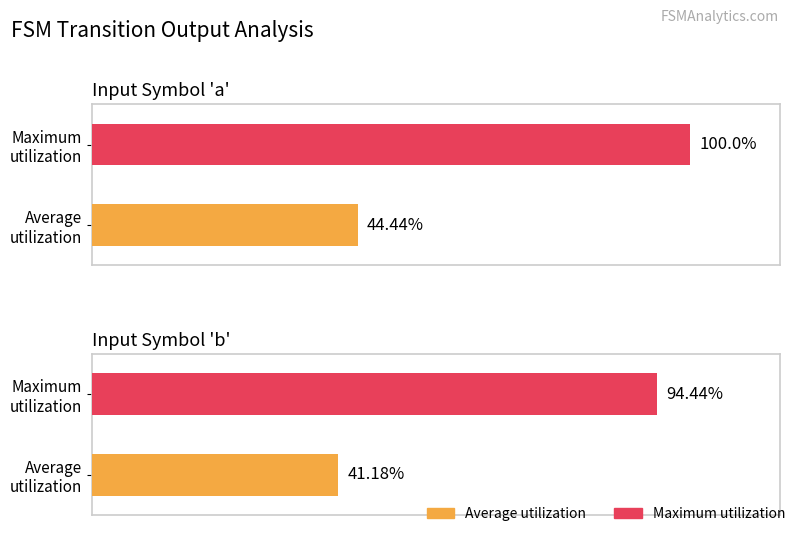

True or false: Average utilization has a value of 64.2 at input_symbol b.

False